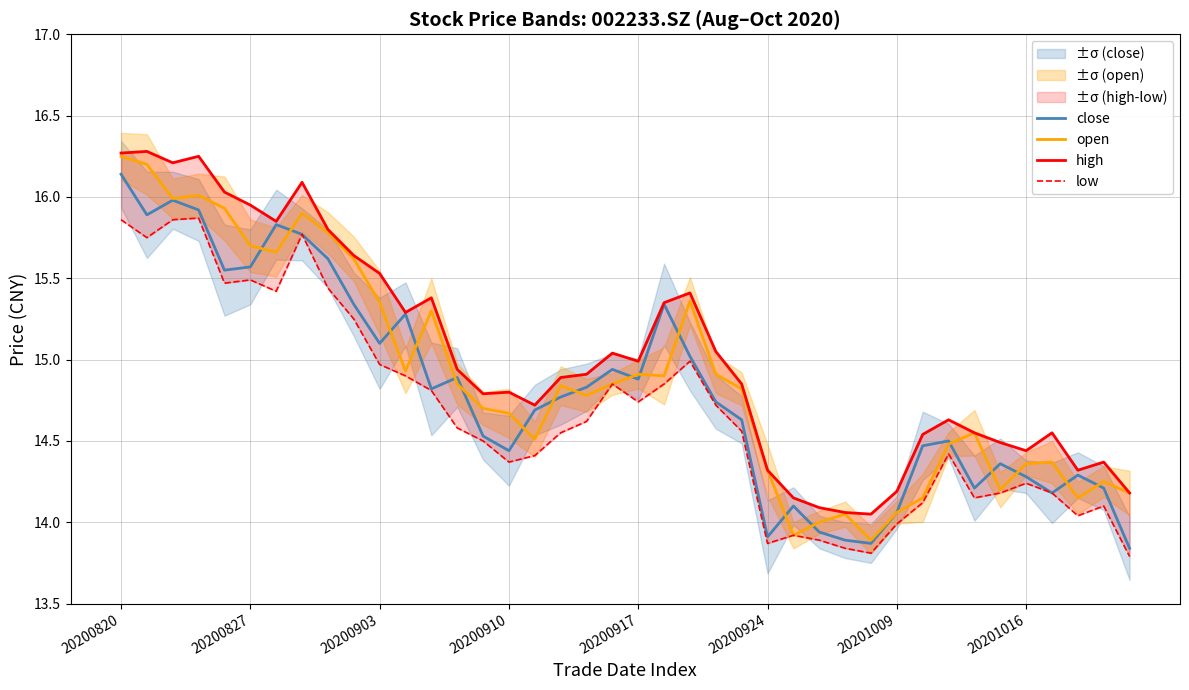

What is the difference between the maximum and minimum values in the low series?

2.1